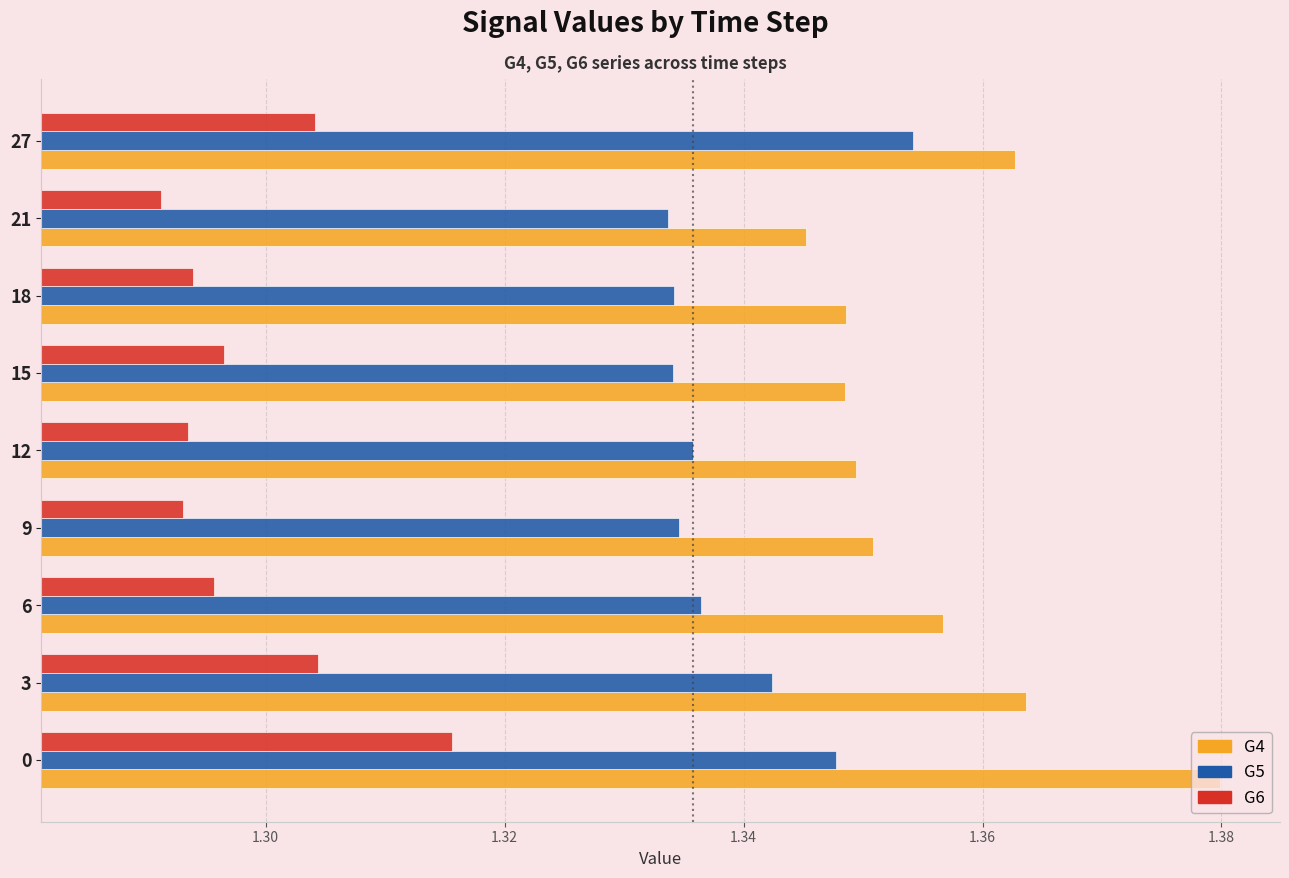

Which series has the largest range (max minus min)?

G4